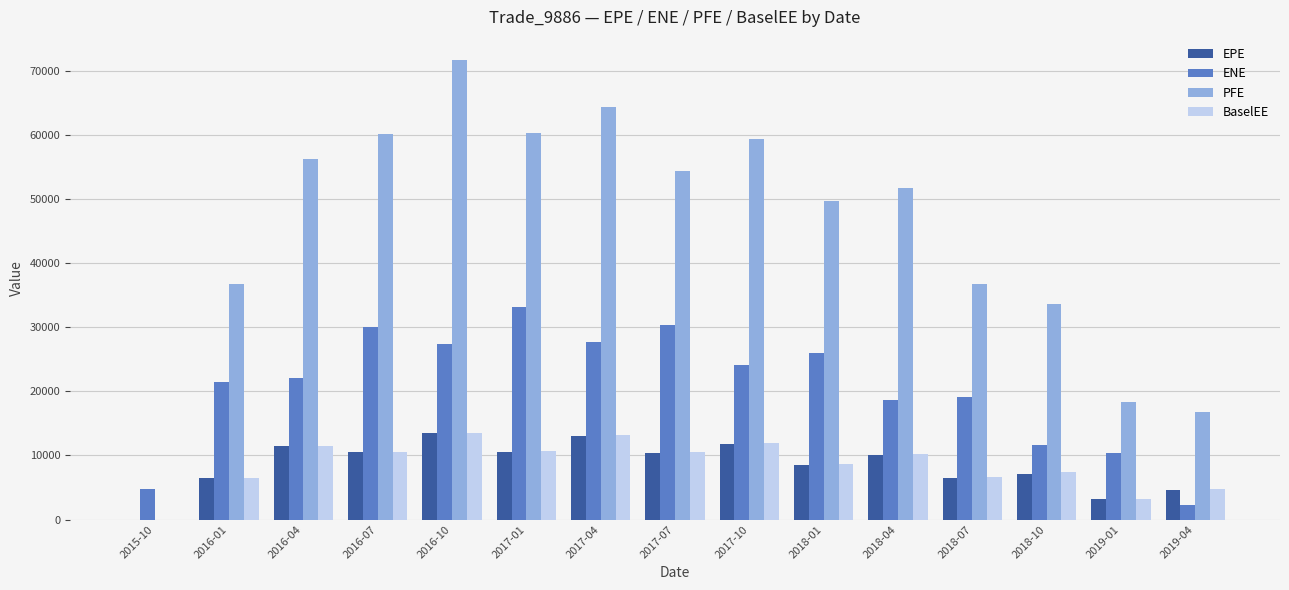

What is the total value across all series at 2019-04?

28450.2